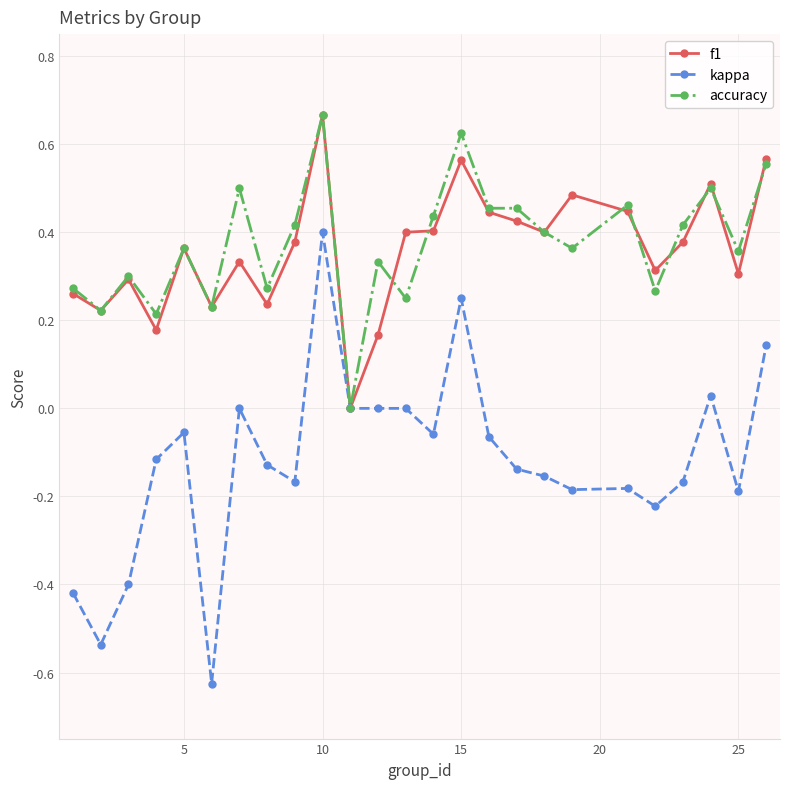

In f1, how many points are higher than both neighbors (excluding endpoints)?

7